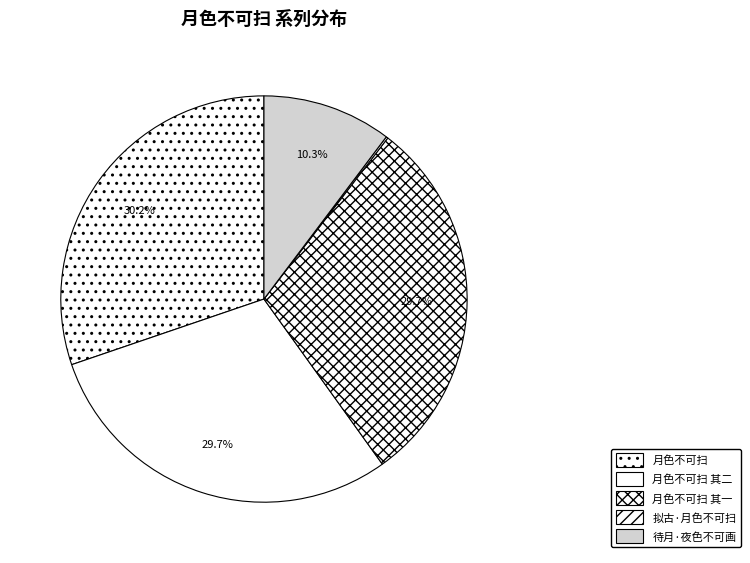

What is the change in value from 月色不可扫 其一 to 待月·夜色不可画?

-718768